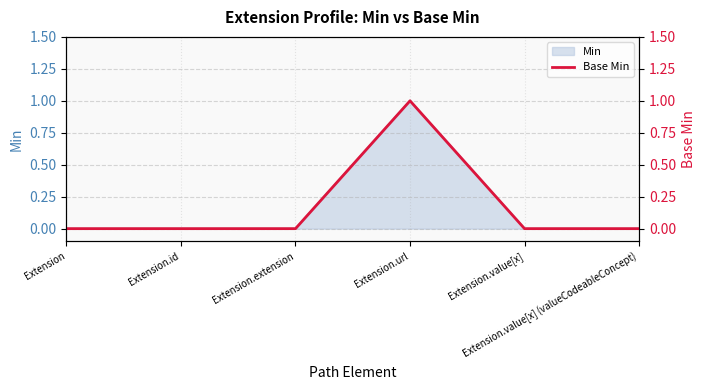

Does the chart display data point markers on the line(s)?

No